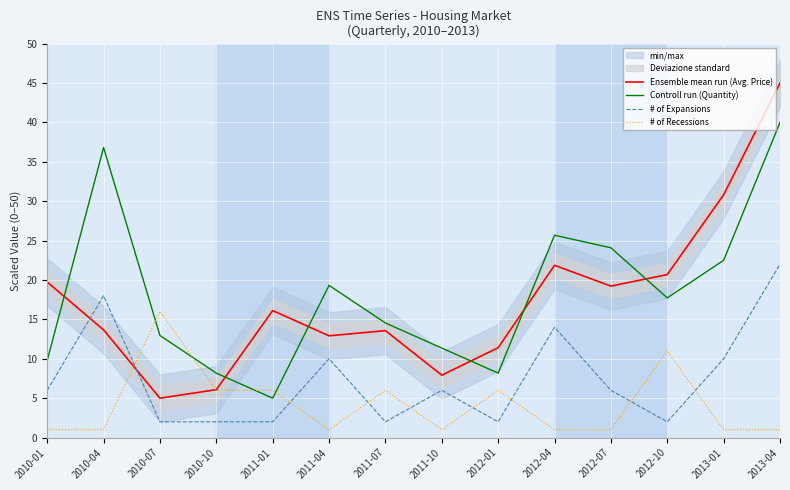

At which category does Ensemble mean run (Avg. Price) reach its first local peak?

2011-01